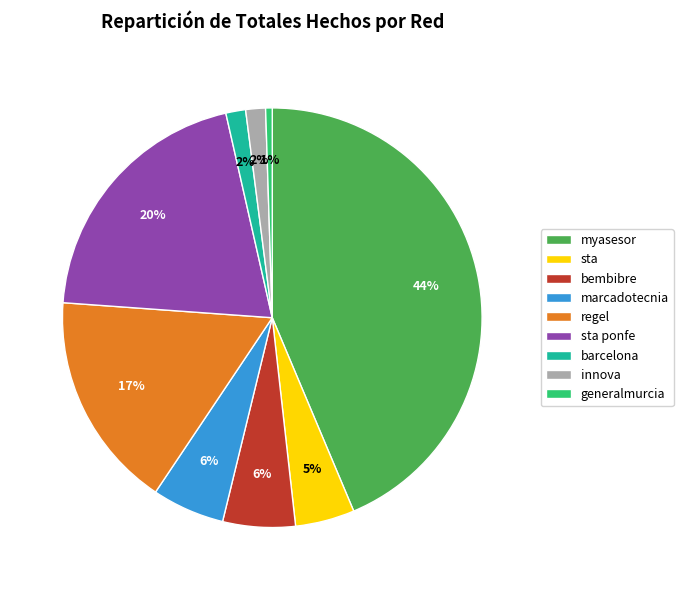

To the nearest percent, what portion does sta represent?

5%